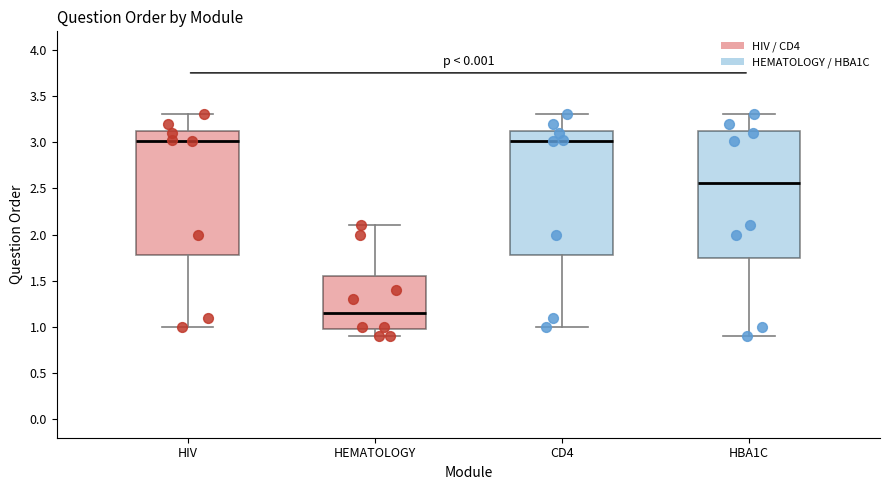

Reading left to right, read every box against the y-axis: the position of its median line, the range the box covers, and the ends of its whiskers. The values are not printed on the chart, so give them approximately, as read against the axis.

HIV: median 3.00, box 1.80 to 3.15, whiskers 1.00 to 3.30
HEMATOLOGY: median 1.15, box 1.00 to 1.55, whiskers 0.90 to 2.10
CD4: median 3.00, box 1.80 to 3.15, whiskers 1.00 to 3.30
HBA1C: median 2.55, box 1.75 to 3.15, whiskers 0.90 to 3.30